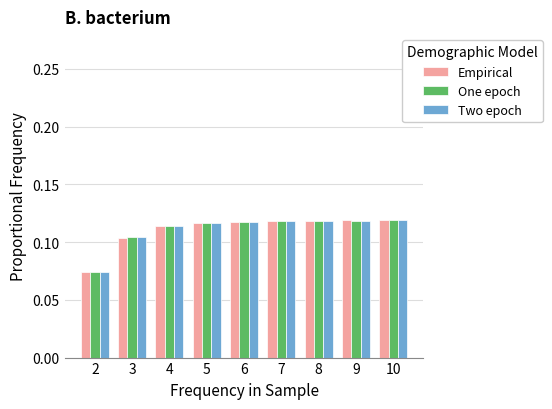

Which series has the widest spread of values?

One epoch